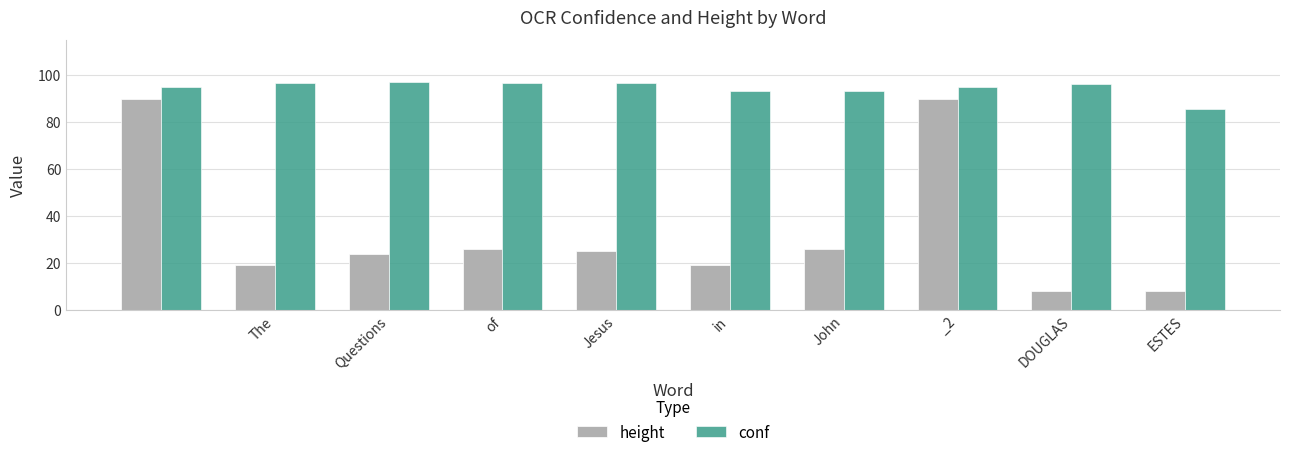

List the series in order of their overall mean, highest first.

conf, height